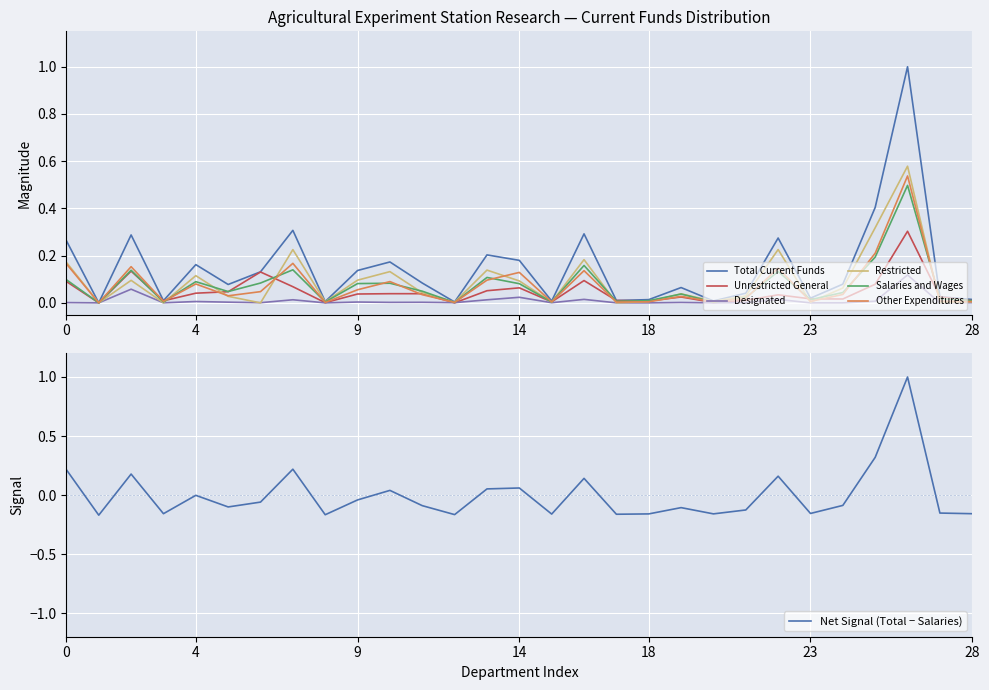

At how many categories does at least one series exceed 0?

29